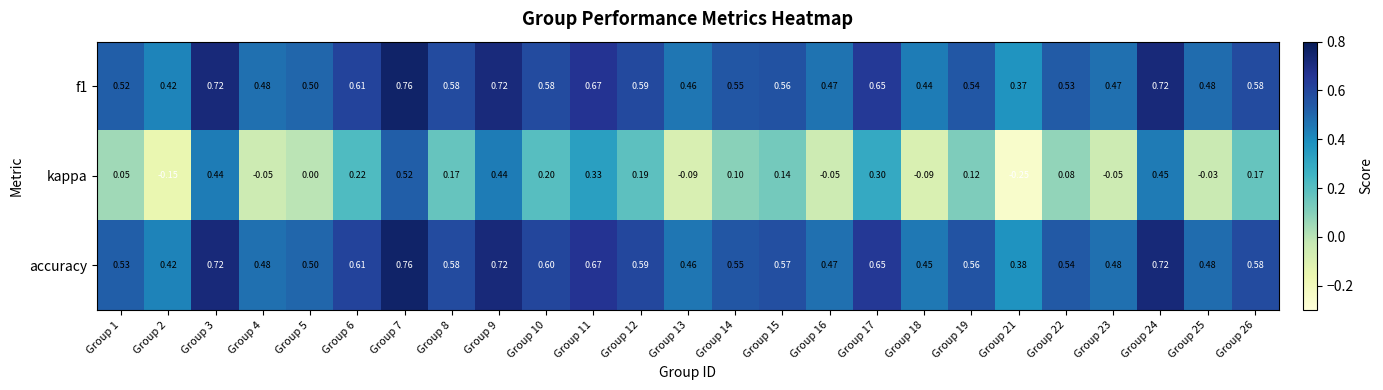

How many series are shown in this chart?

3